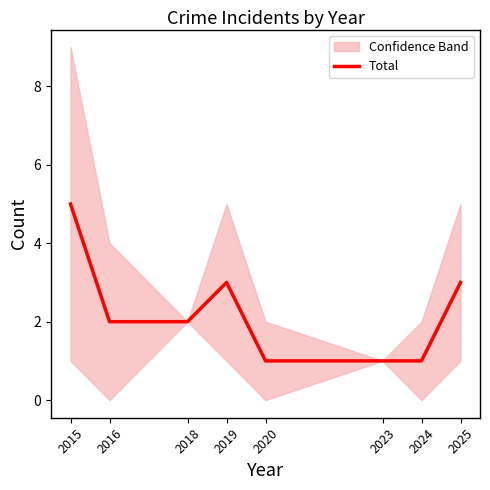

True or false: the data shows 0 at 2020.

False